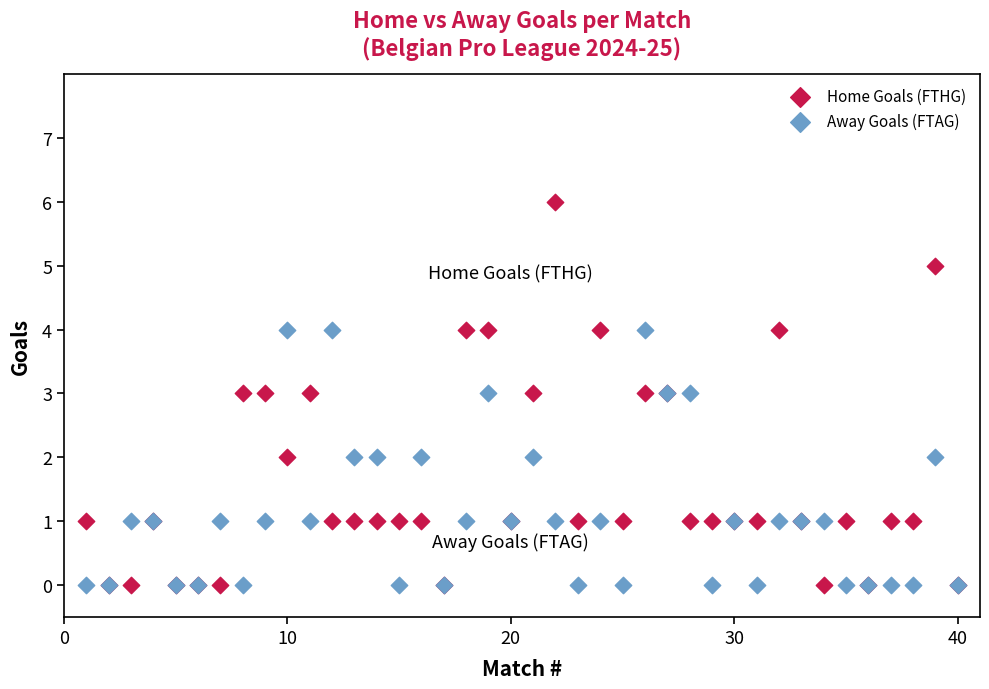

What are all the series names shown in the legend?

Home Goals (FTHG), Away Goals (FTAG)